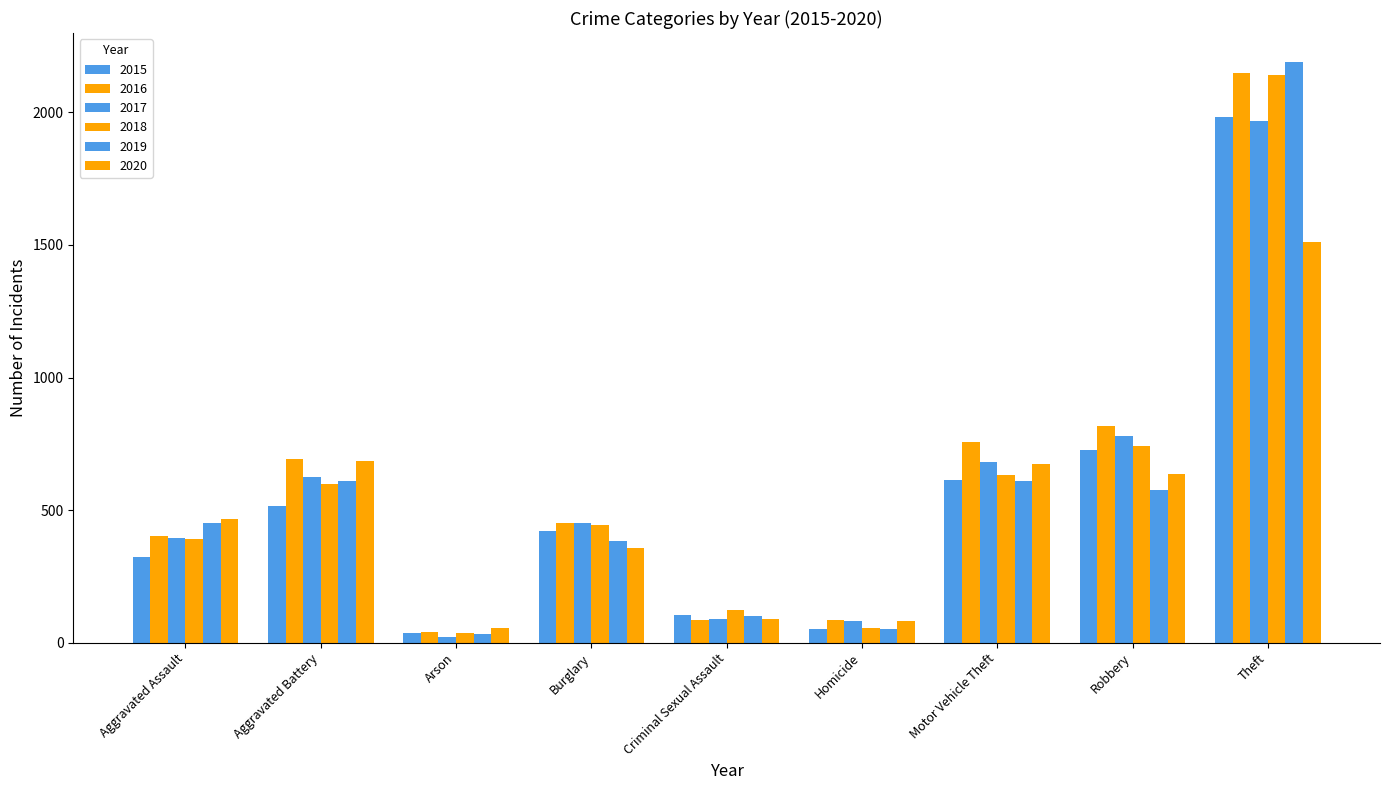

What position from the left is Motor Vehicle Theft?

7